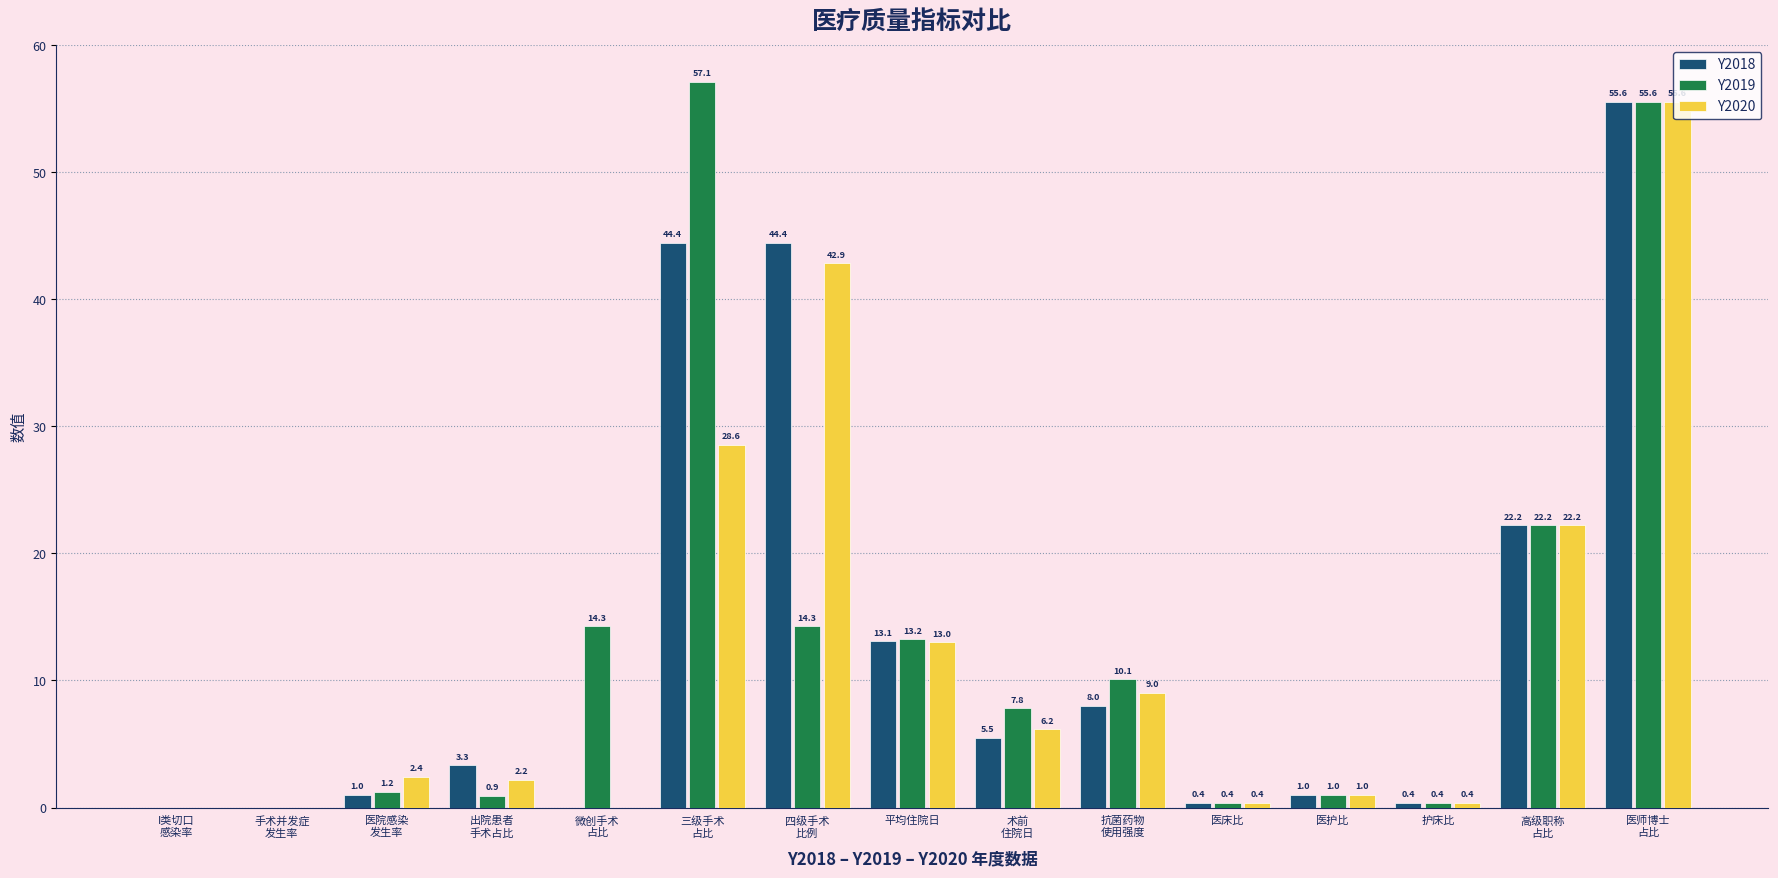

Are the bars horizontal?

No